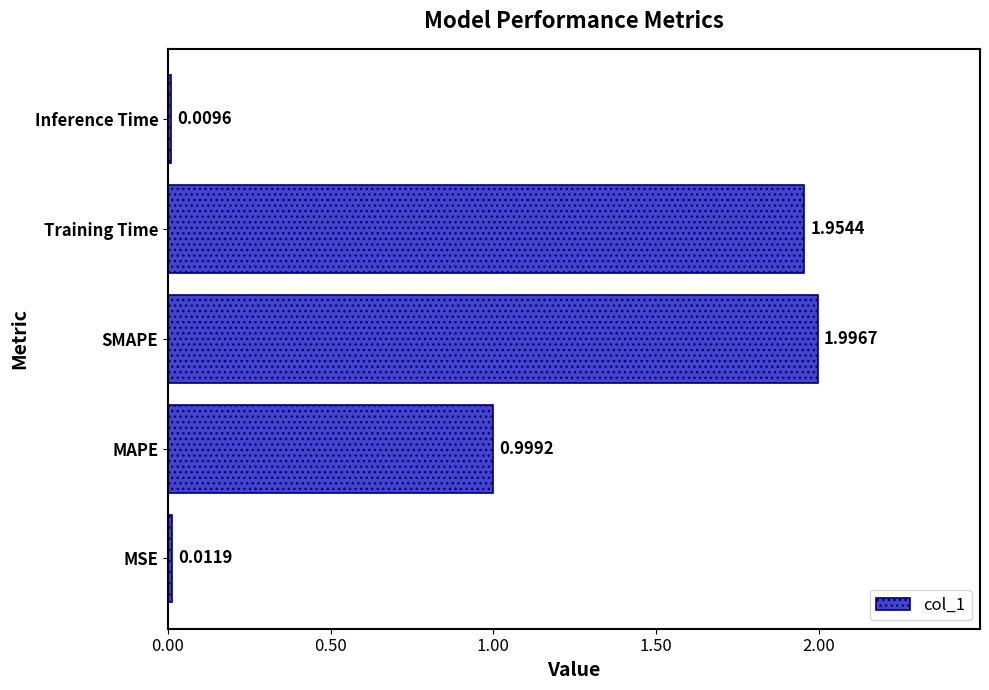

How many distinct data groups are displayed?

1